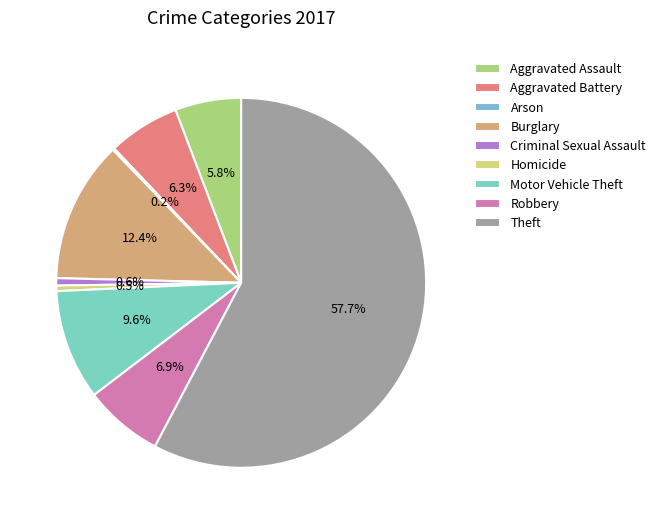

To the nearest percent, what is the difference between the largest and smallest slice percentages?

58%